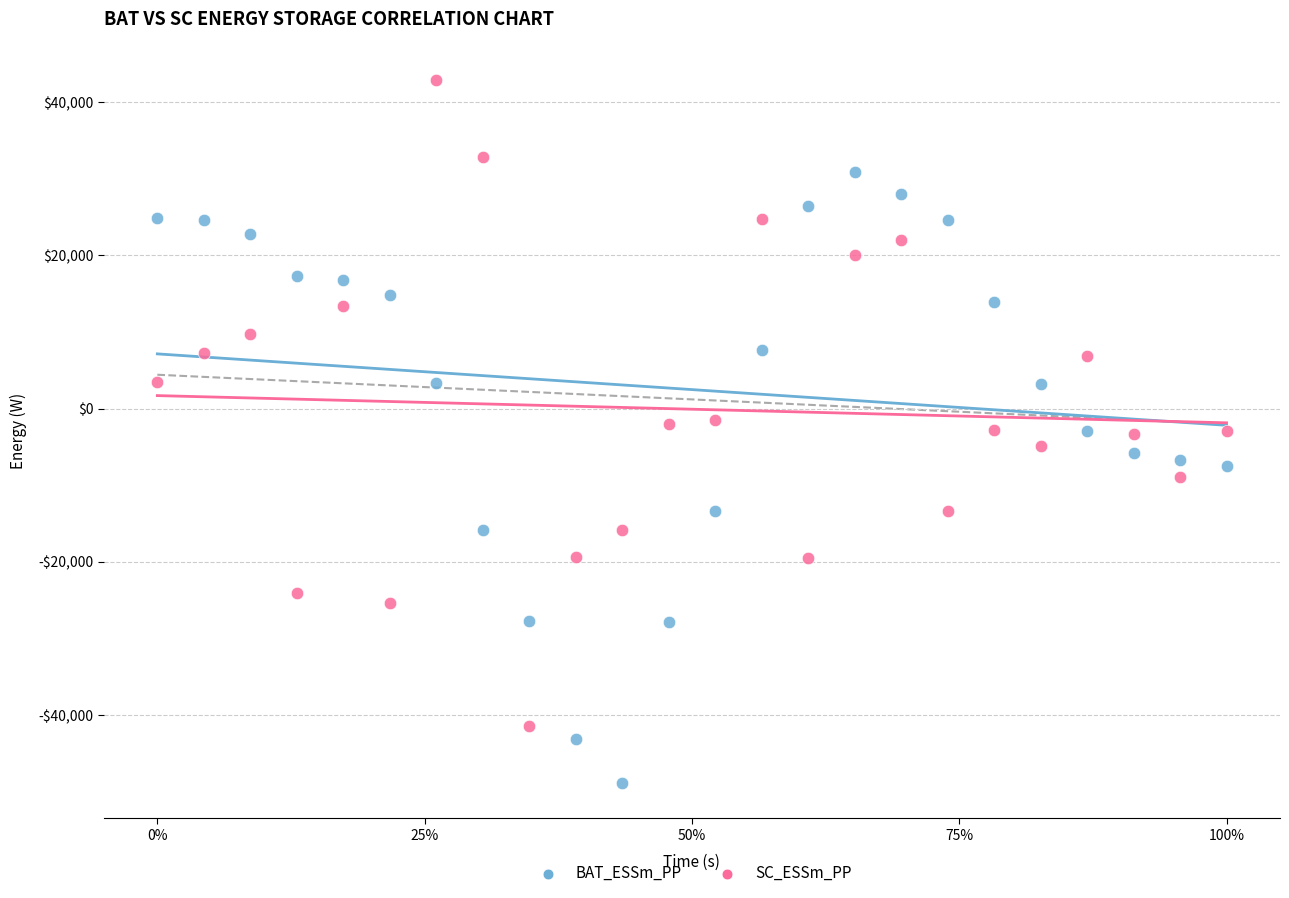

What are all the series names shown in the legend?

BAT_ESSm_PP, SC_ESSm_PP